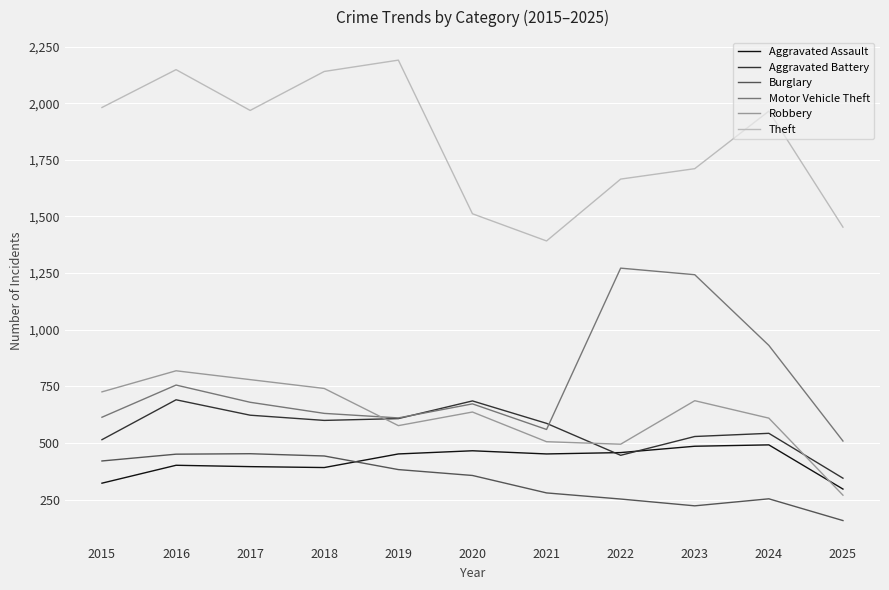

True or false: Theft has a value of 3644 at 2019.

False